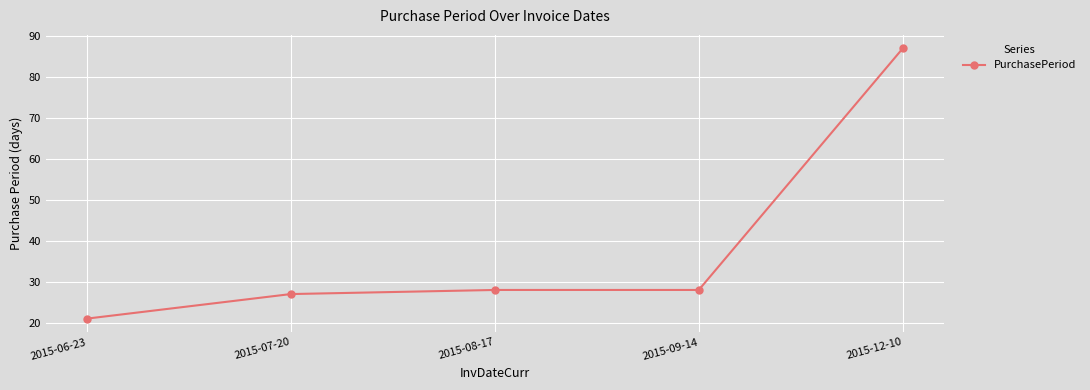

What is the difference between the maximum and minimum values?

66